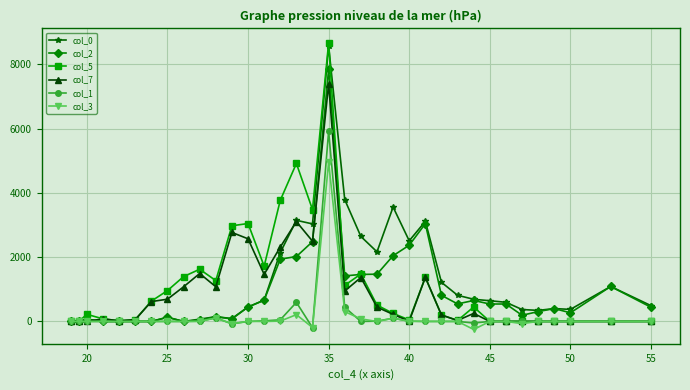

List the series in order of their peak value, lowest first.

col_3, col_1, col_7, col_2, col_0, col_5